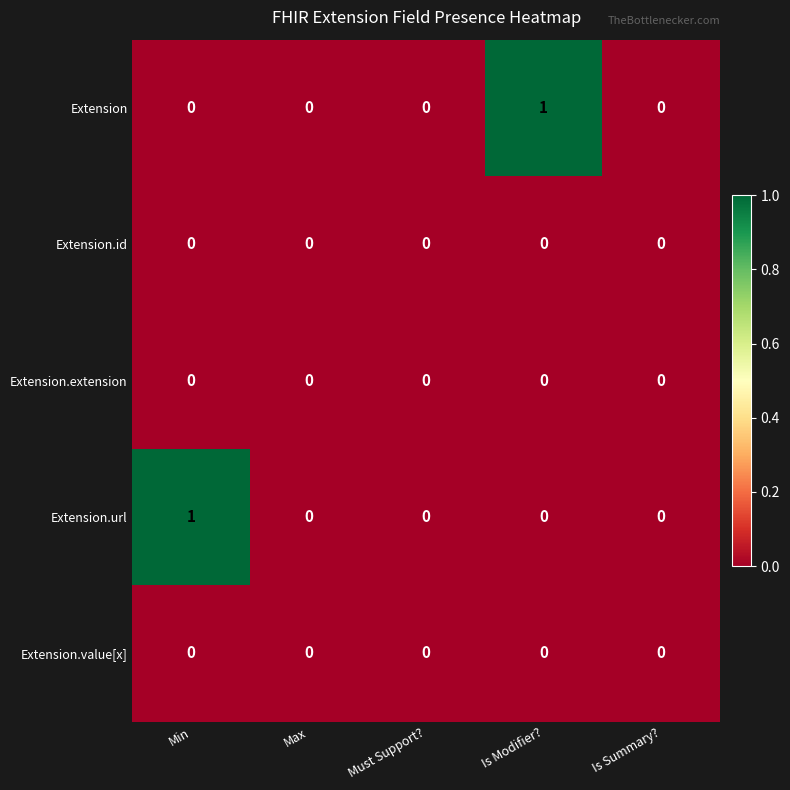

How many series are shown in this chart?

5